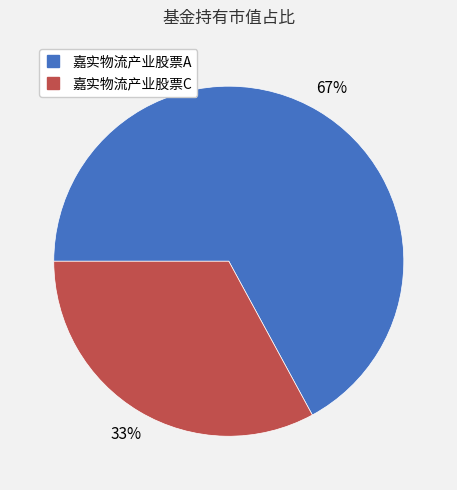

Is the sum of 嘉实物流产业股票C and 嘉实物流产业股票A greater than half?

Yes